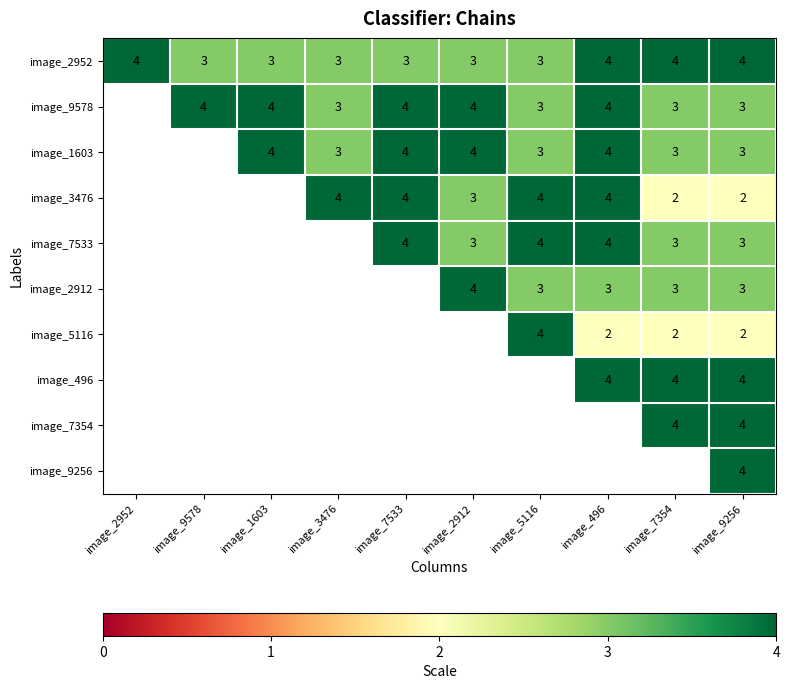

At which category is the sum across all series the highest?

image_9256